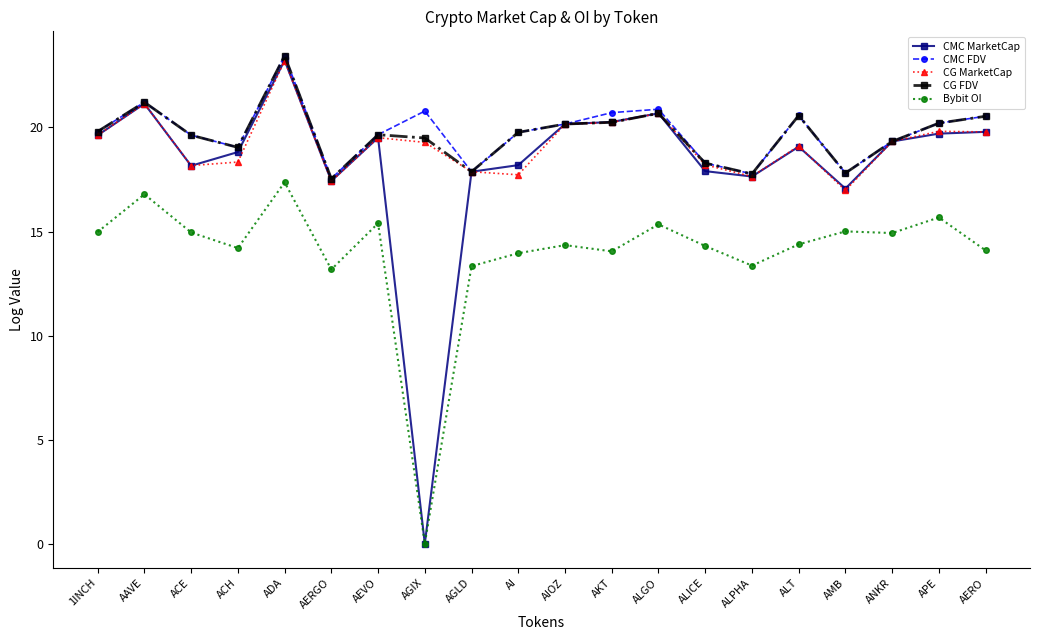

How many lines are shown in the chart?

5